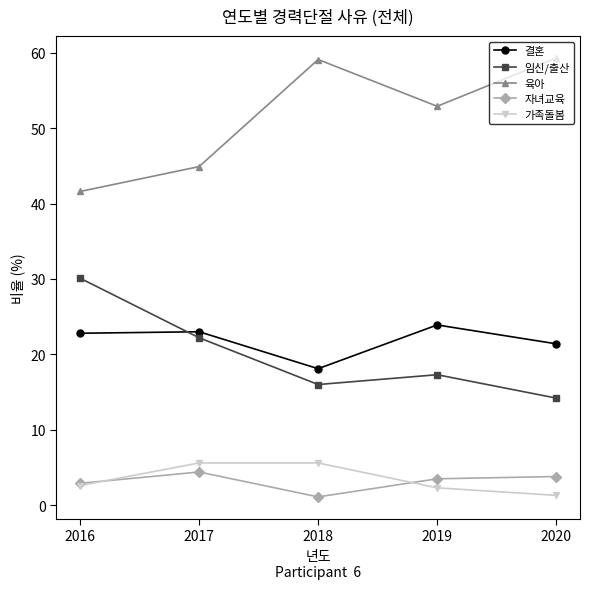

How many lines are shown in the chart?

5